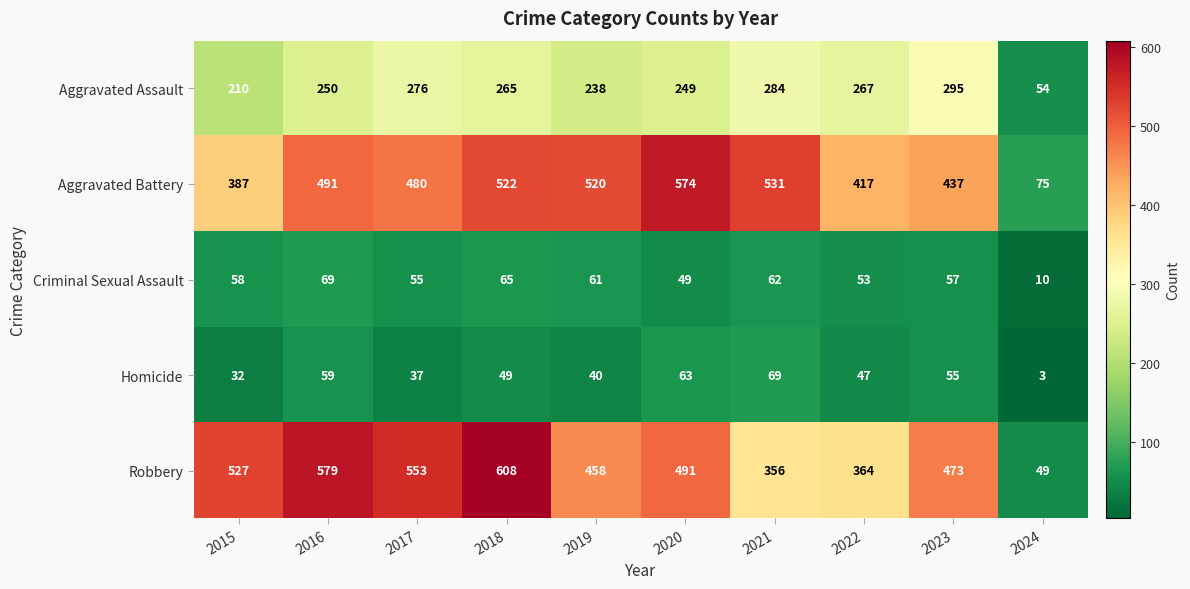

What is the greatest value displayed?

608